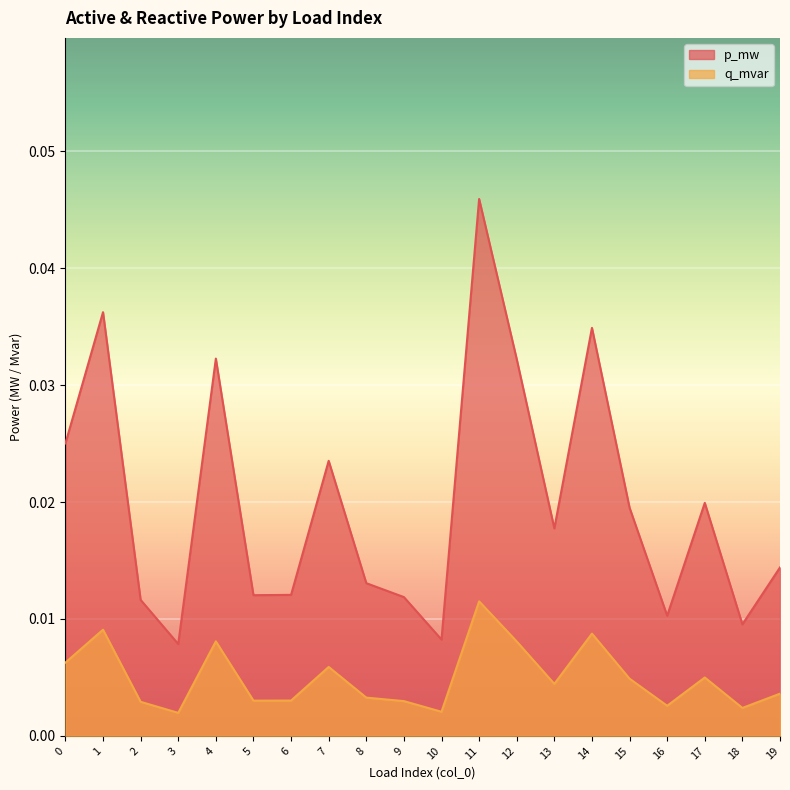

True or false: p_mw and q_mvar cross at least once.

False